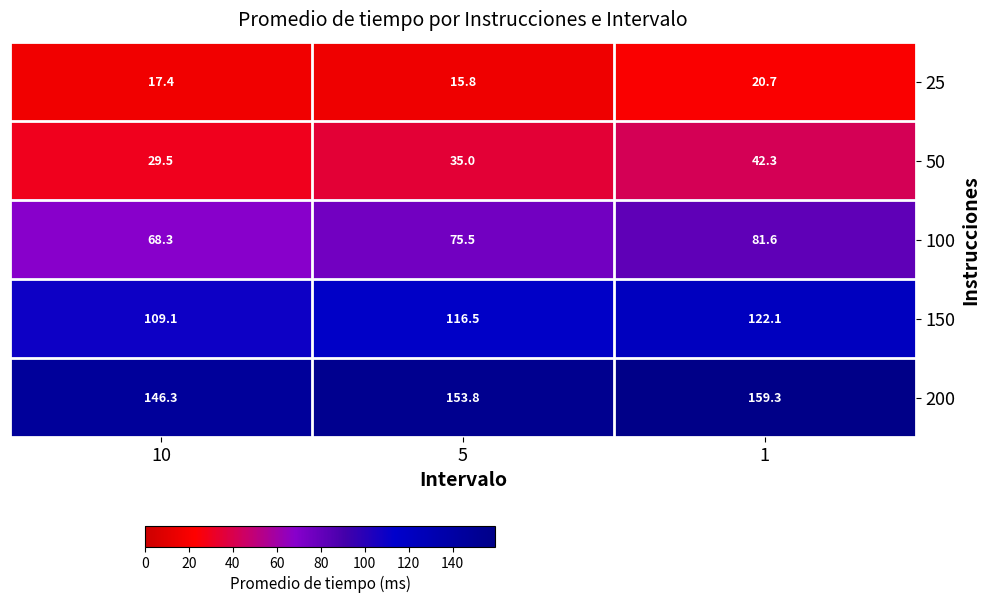

Between 10 and 5, which series saw the biggest shift?

200